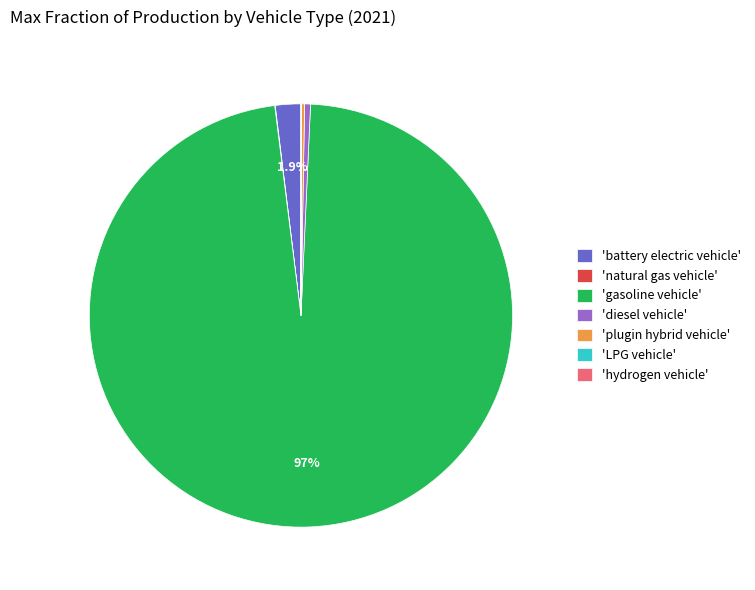

Which slice is the largest?

'gasoline vehicle'